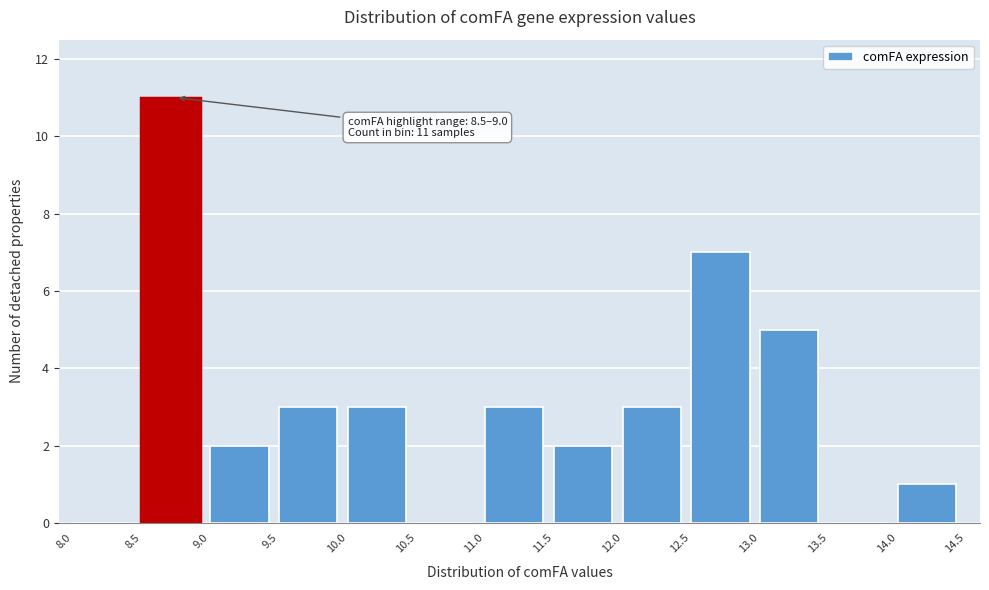

Which range on the x-axis has the tallest bar?

8.5 to 9.0